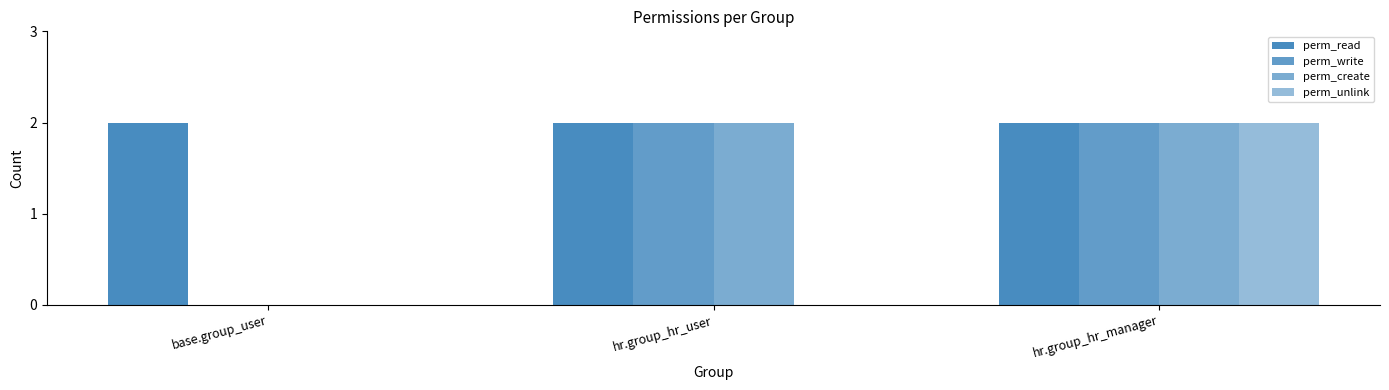

How many categories are shown in the chart?

3